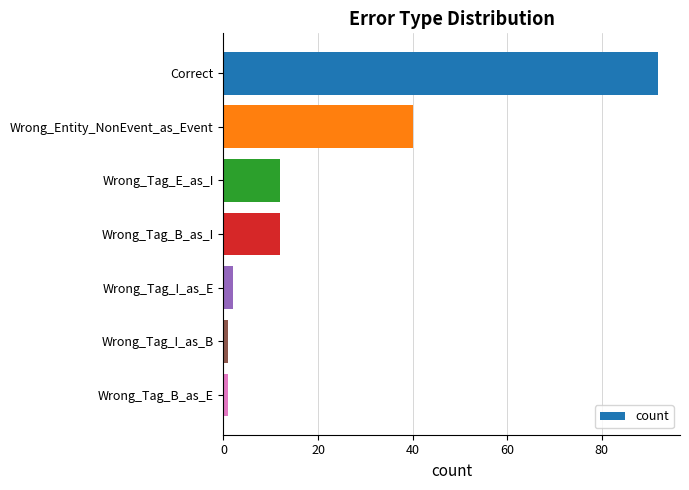

Reading top to bottom, list all the values displayed in this chart.

92	40	12	12	2	1	1